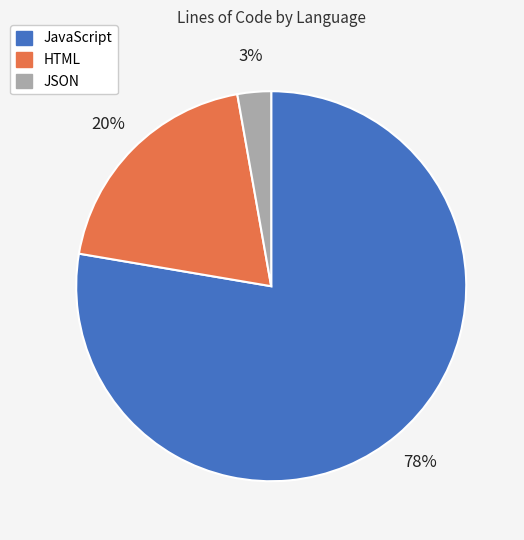

Do HTML and JavaScript together represent more than half of the pie?

Yes